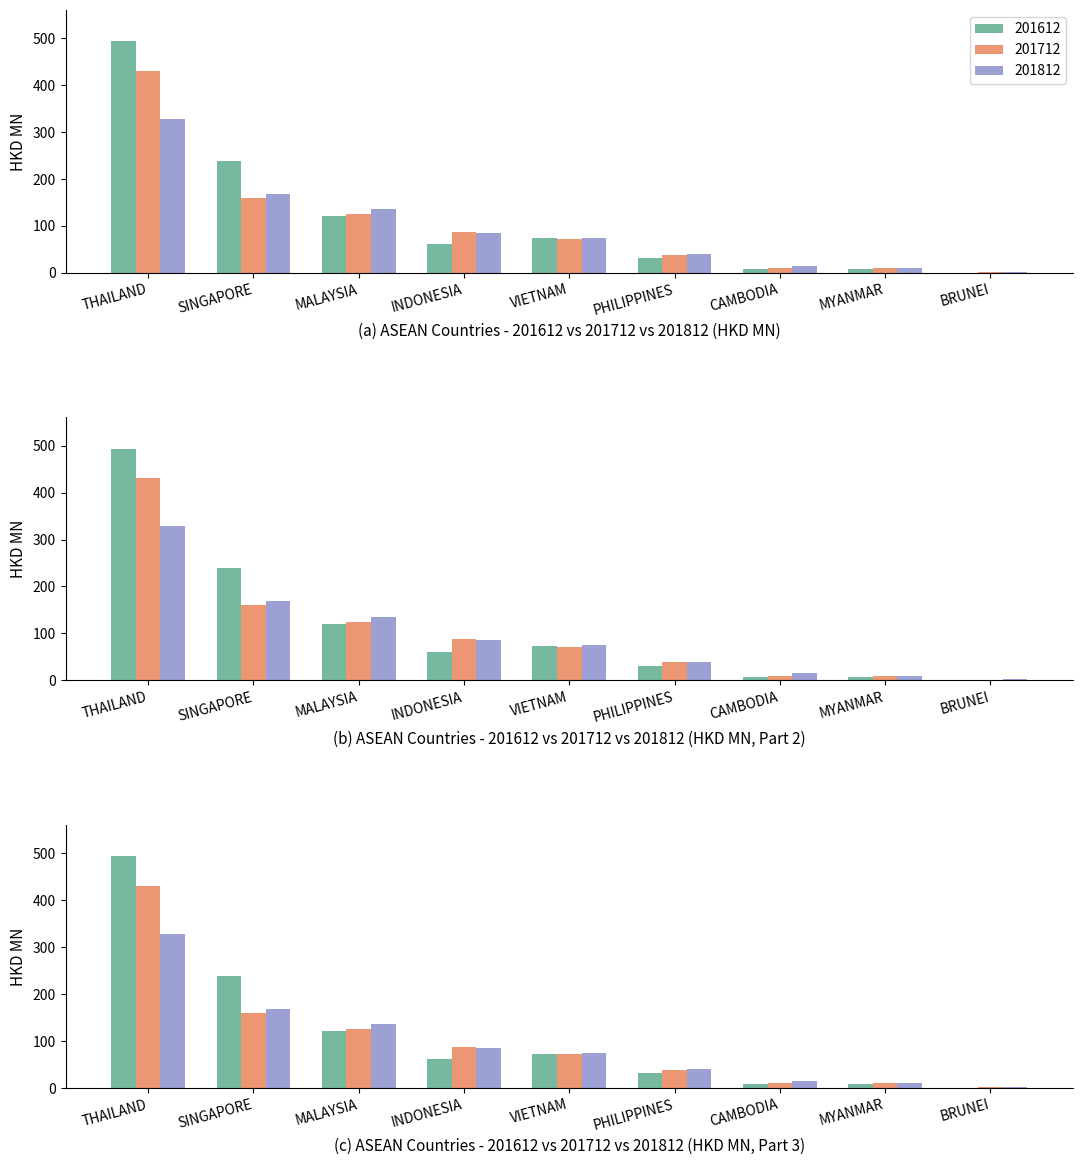

How many groups of bars are there?

9